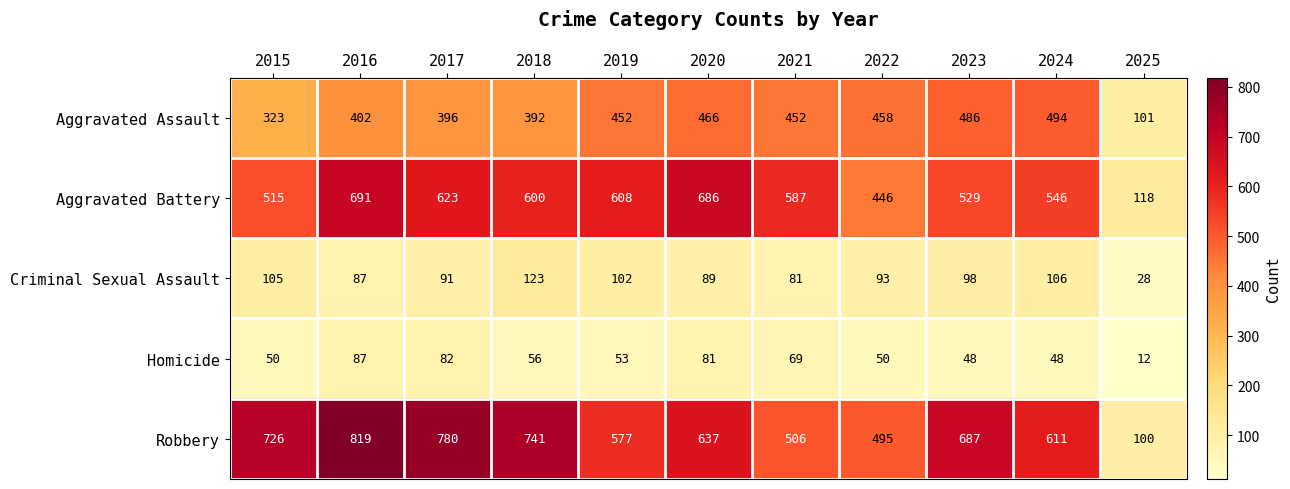

What is the difference between the maximum and second lowest values in the Aggravated Assault series?

171